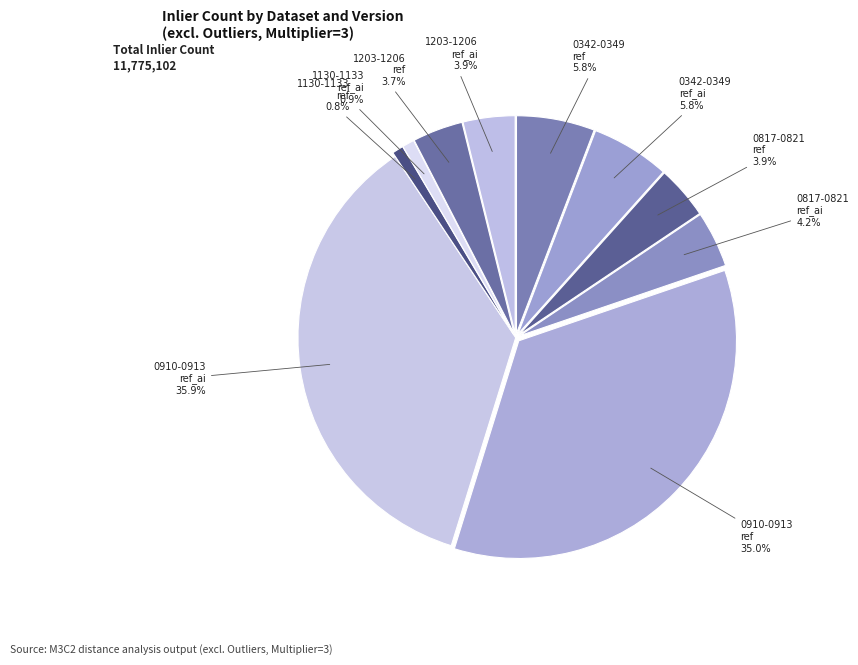

Does 0342-0349 ref_ai account for over 50% of the chart?

No